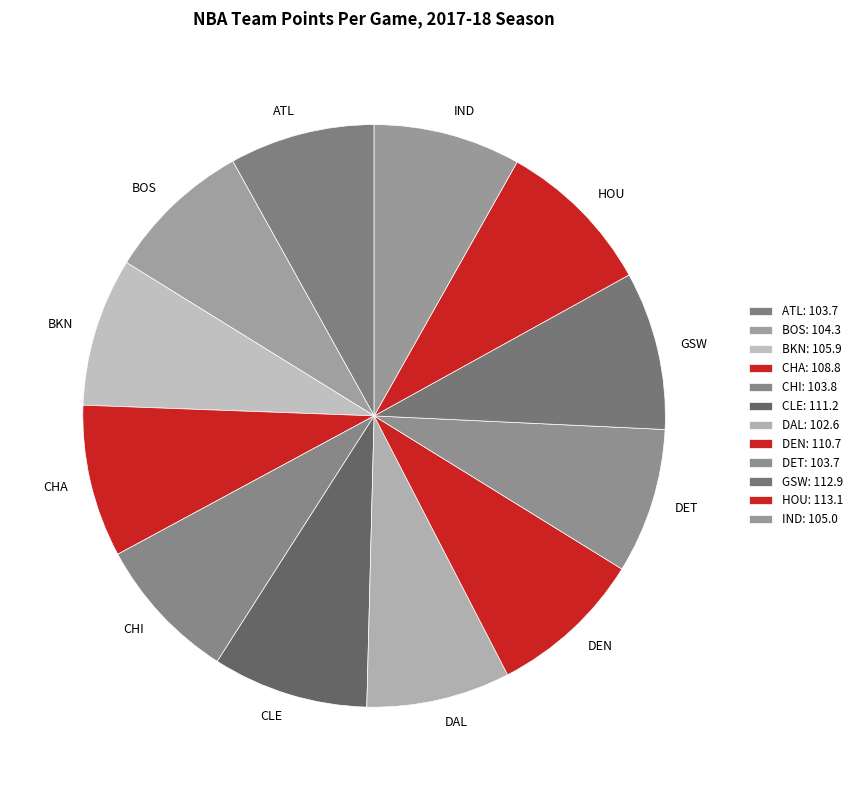

Is there any slice that represents more than half of the pie?

No